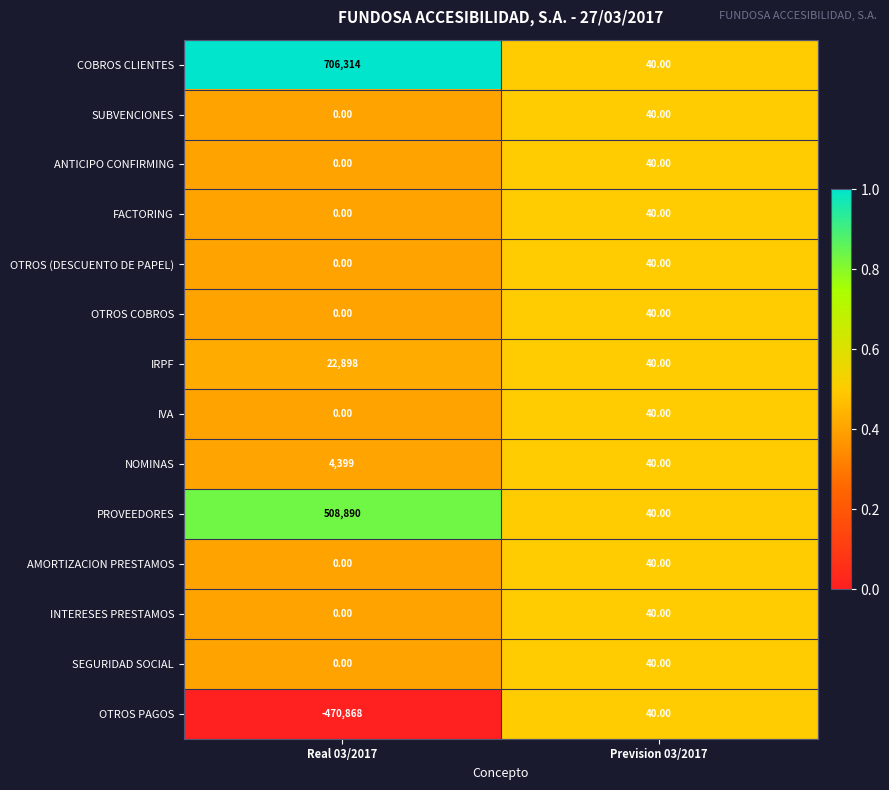

What is the difference between the AMORTIZACION PRESTAMOS values at Prevision 03/2017 and Real 03/2017?

40